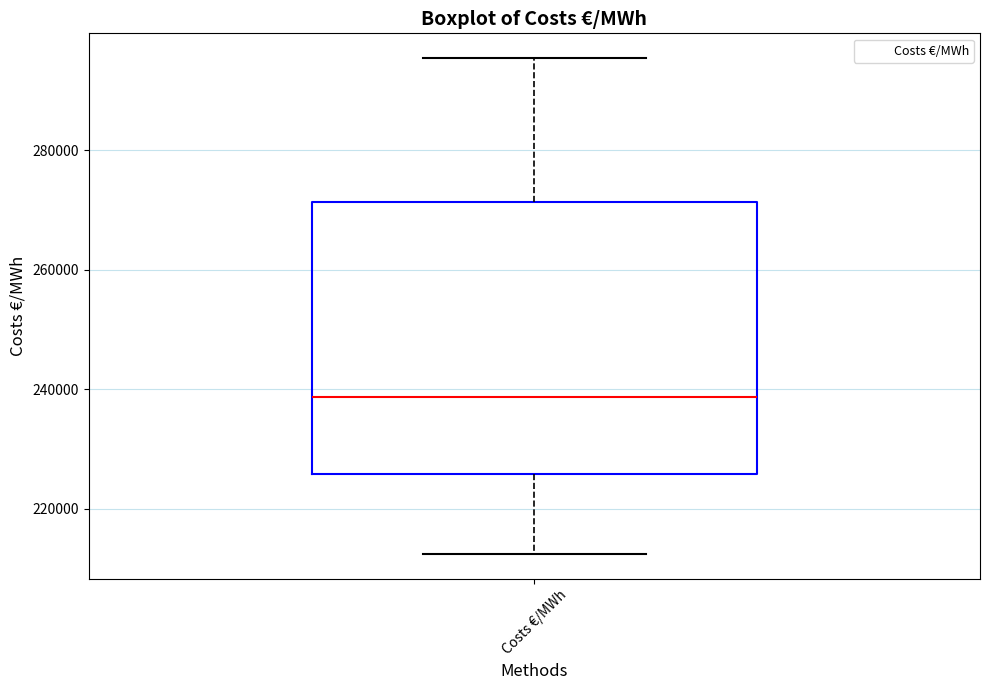

Where does the lower whisker of the box for Costs €/MWh end on the y-axis? The values are not printed on the chart, so give them approximately, as read against the axis.

212000